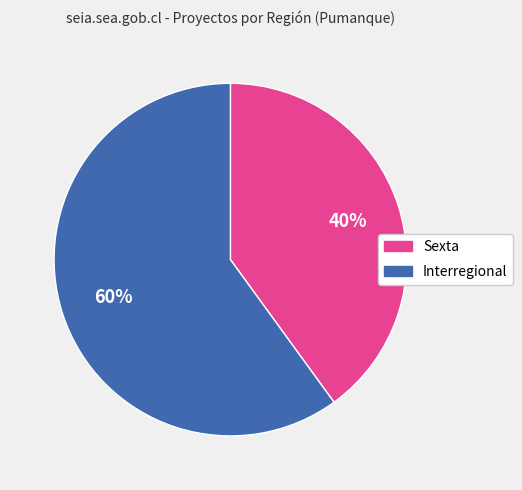

How many slices are in this pie chart?

2